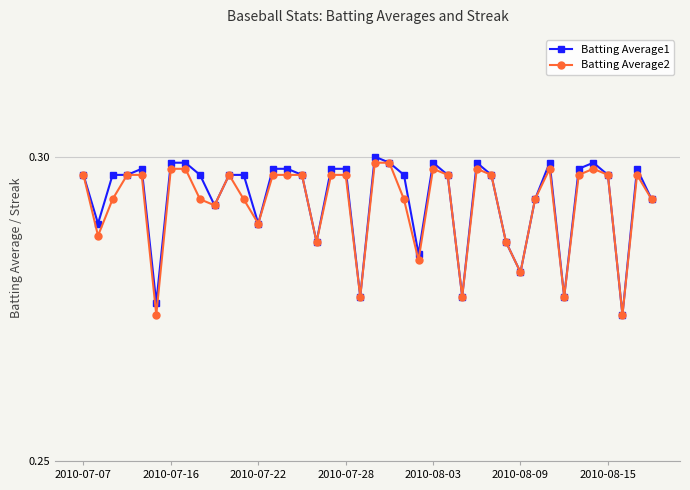

Count the Batting Average1 values in the range 0 to 1.

40